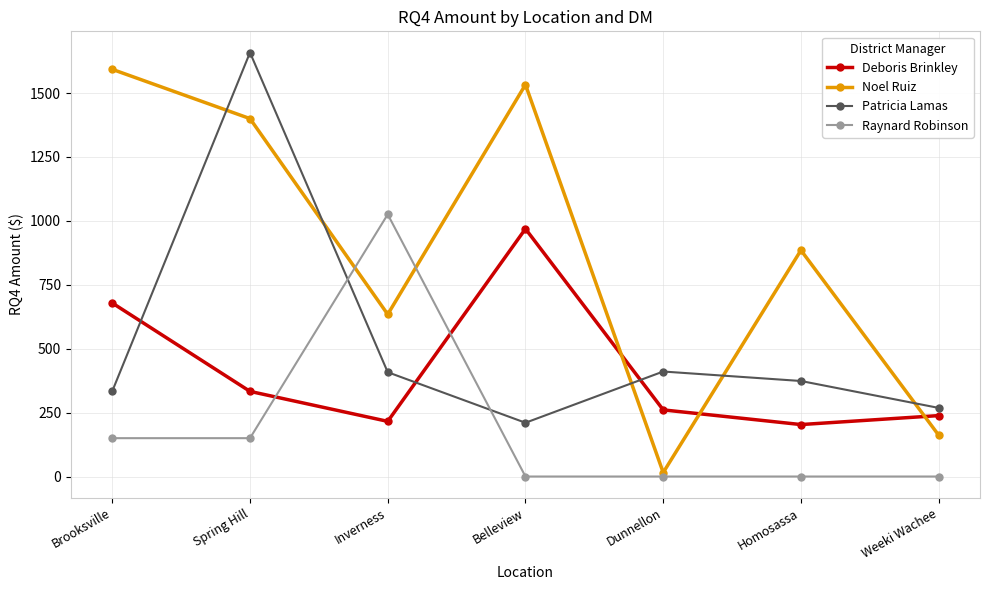

How many data points in Noel Ruiz are less than 885?

3